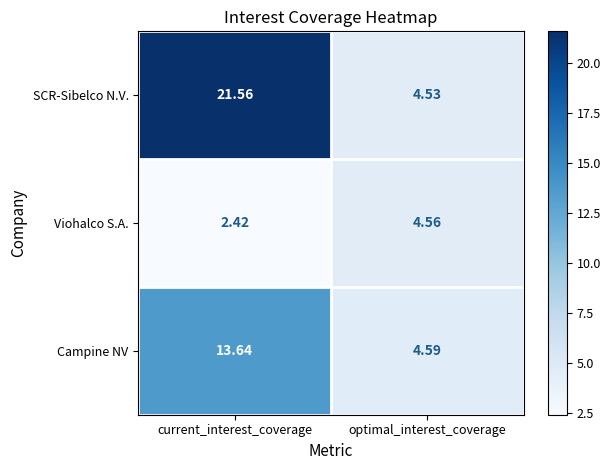

Which label corresponds to the smallest value in the chart?

current_interest_coverage